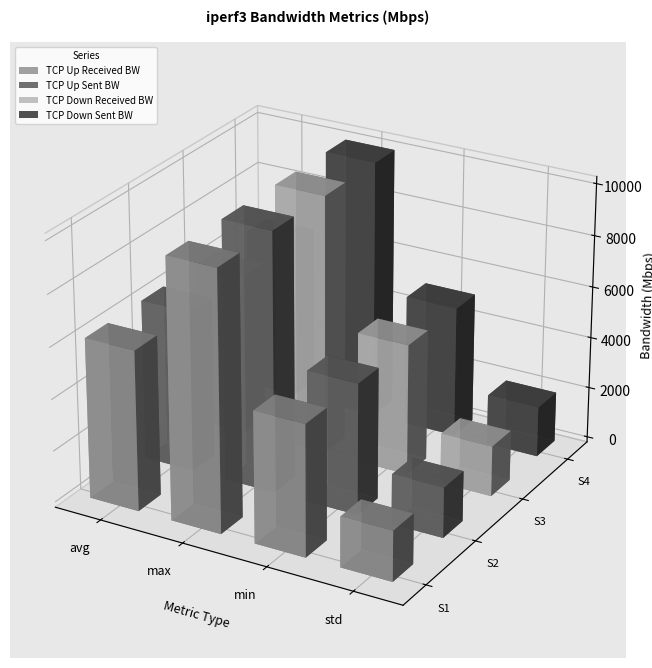

What are all the series names shown in the legend?

TCP Up Received BW, TCP Up Sent BW, TCP Down Received BW, TCP Down Sent BW